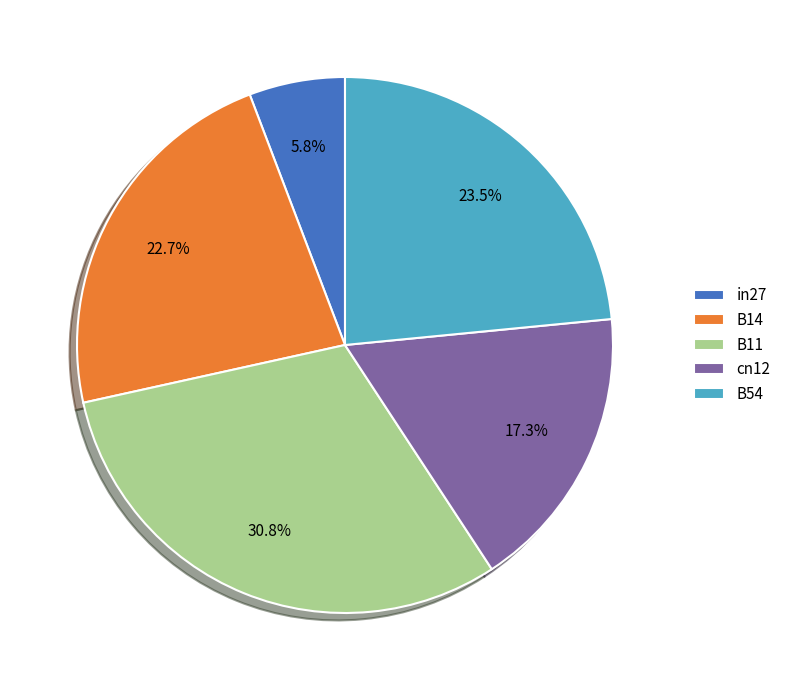

Do B54 and B14 together represent more than half of the pie?

No